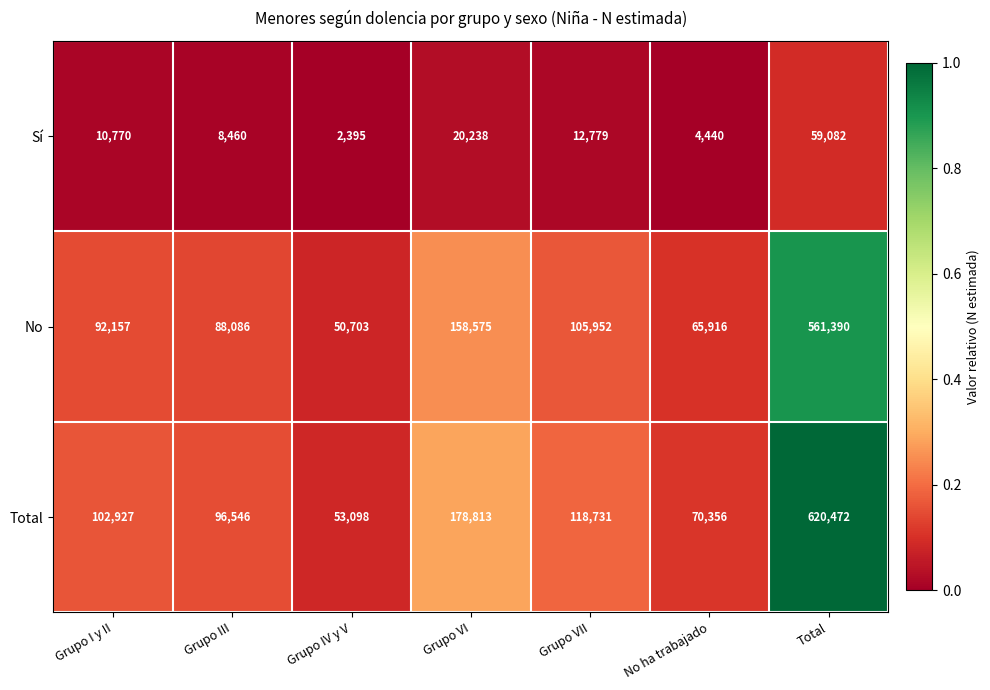

At which category is the sum across all series the highest?

Total